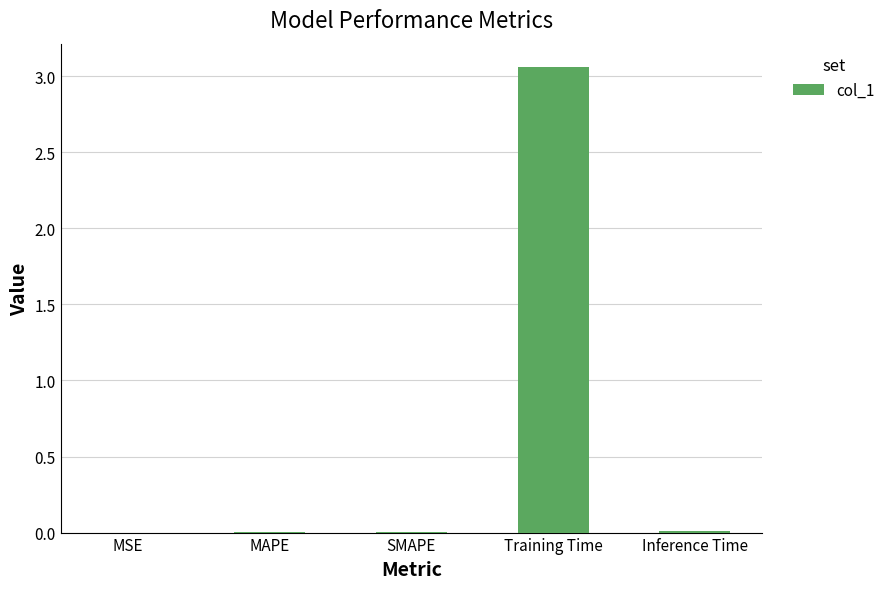

Is it true that the value at MAPE is 0.0?

True